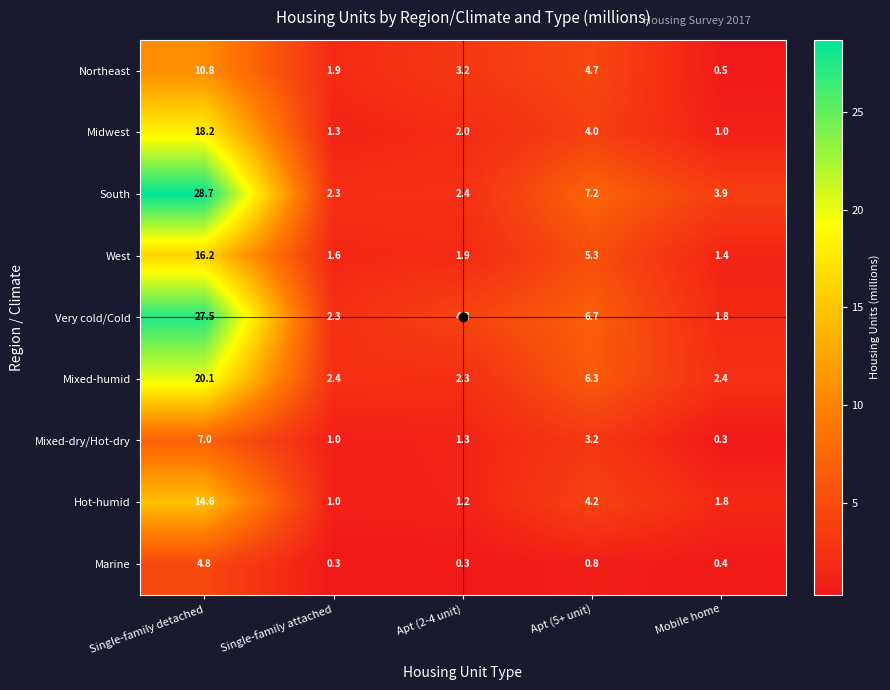

Which label corresponds to the largest value in the chart?

Single-family detached